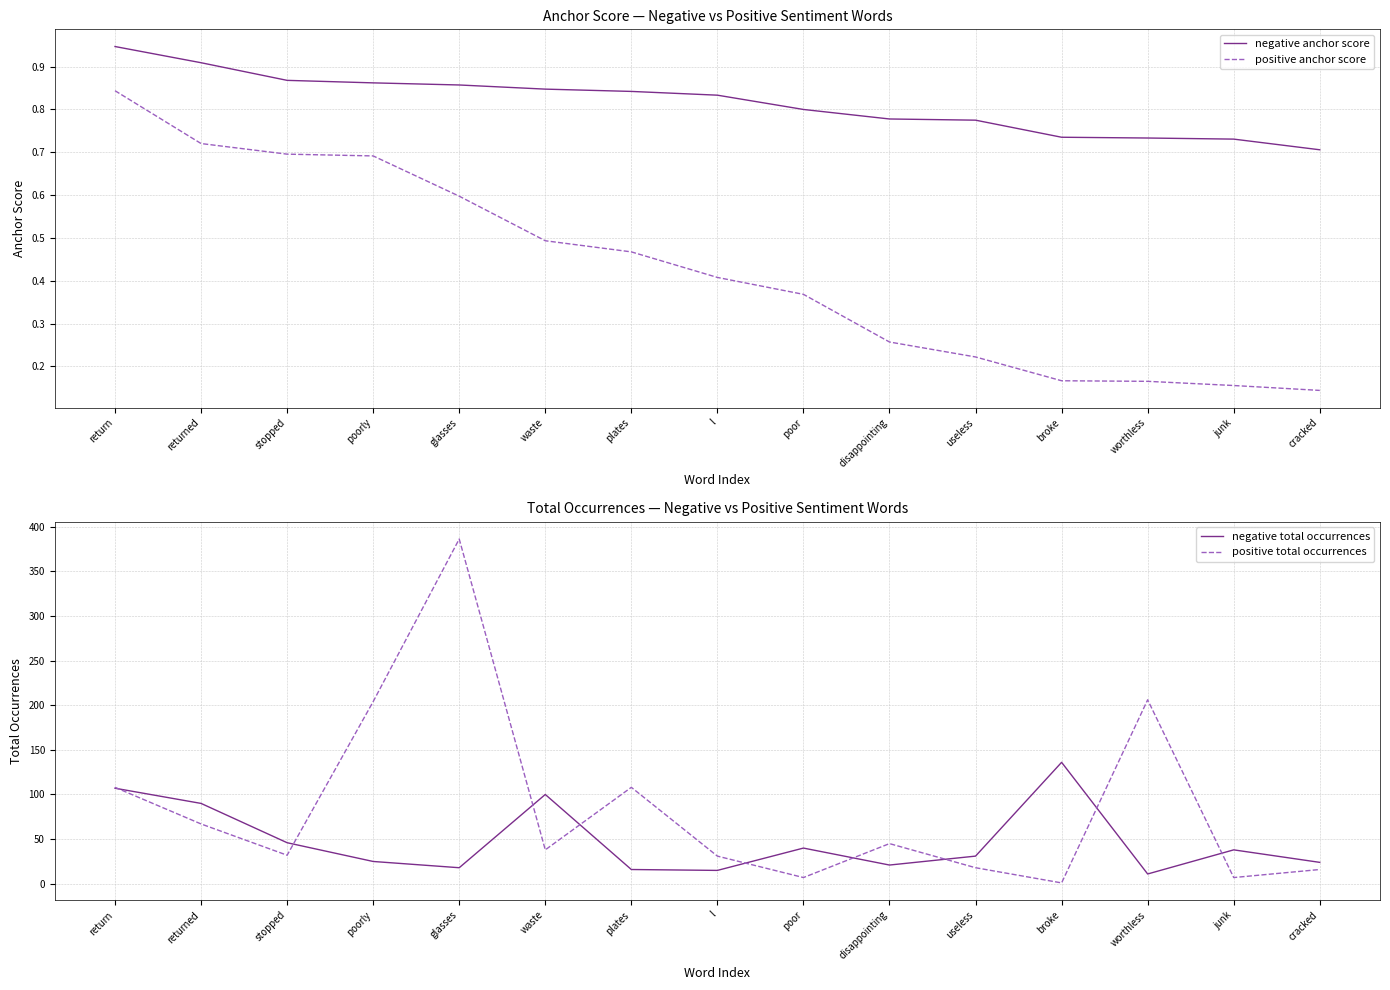

What is the approximate value of positive anchor score at l?

0.4